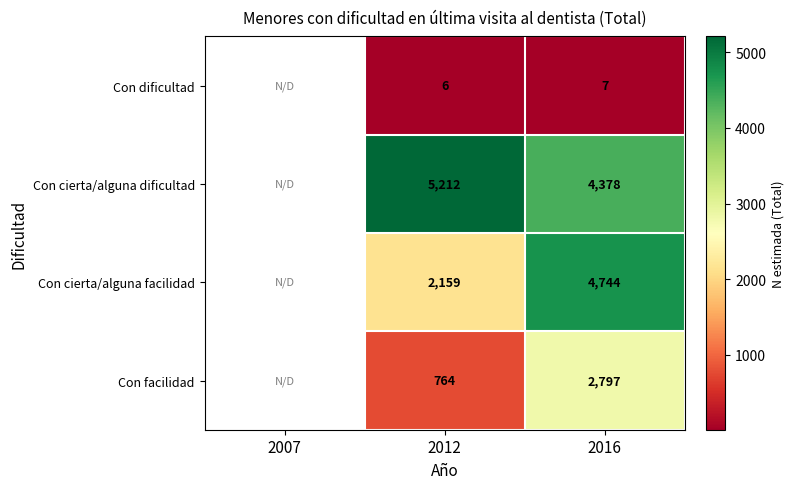

What is the sum of the Con dificultad values at 2012 and 2016?

13